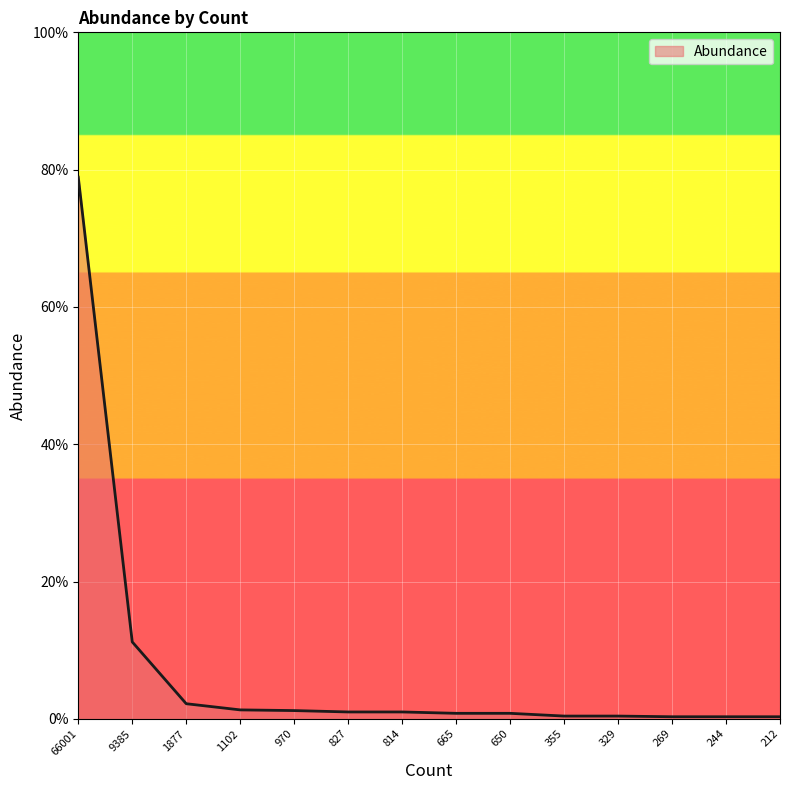

Is this an area chart (filled region under the line)?

Yes